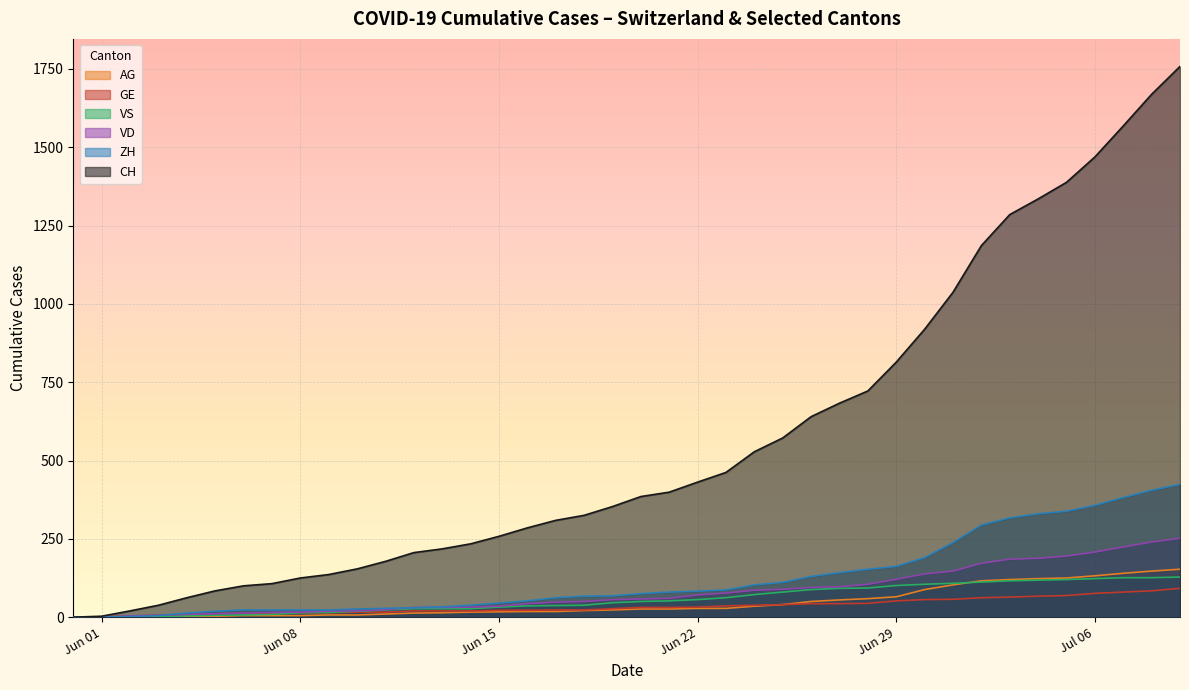

What is the maximum value shown in the chart?

1758